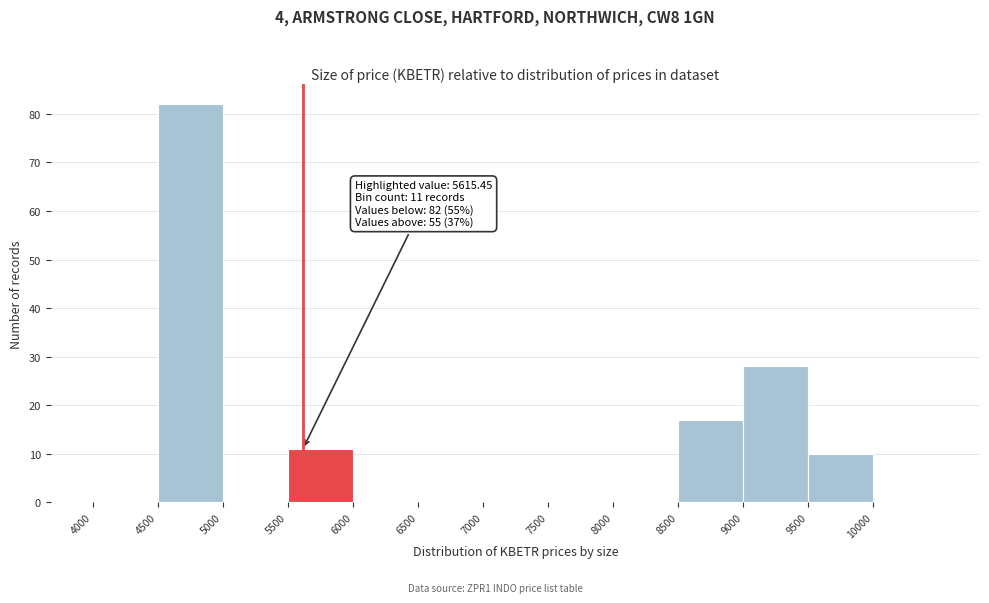

Over which range of the x-axis is the bar tallest?

4500 to 5000